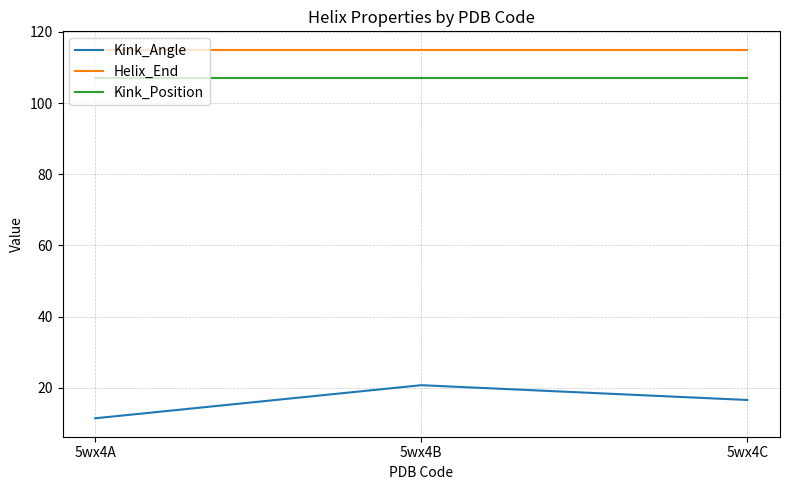

Which series has the largest range (max minus min)?

Kink_Angle